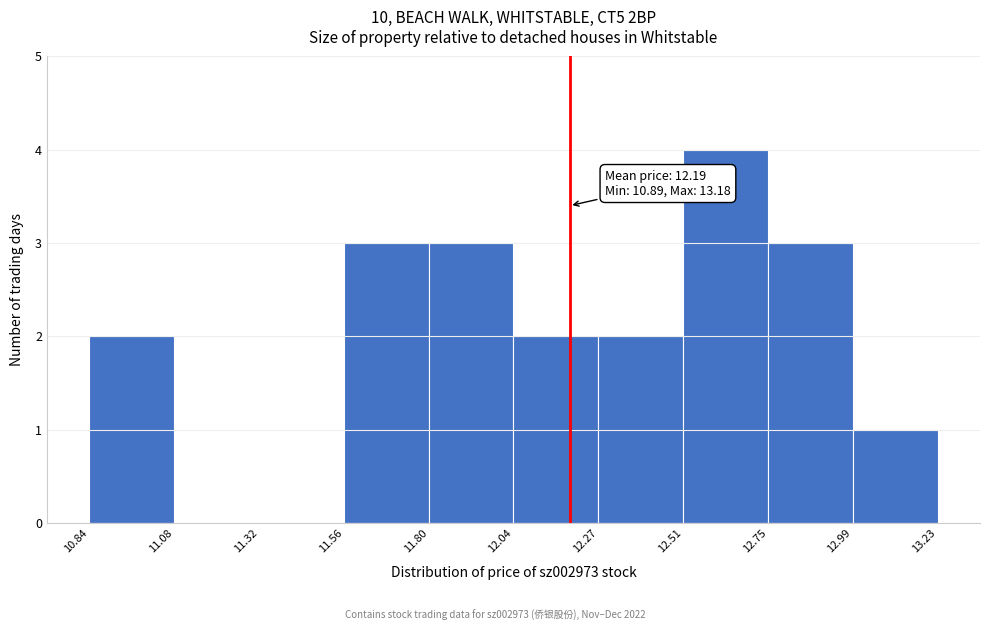

Which range on the x-axis has the tallest bar?

12.51 to 12.75